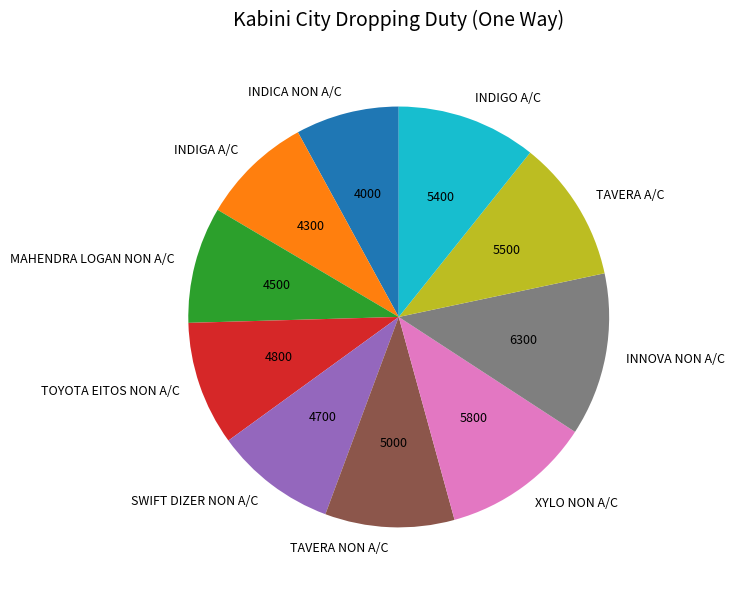

Approximately how many times larger is the value at MAHENDRA LOGAN NON A/C compared to INDICA NON A/C?

1.1